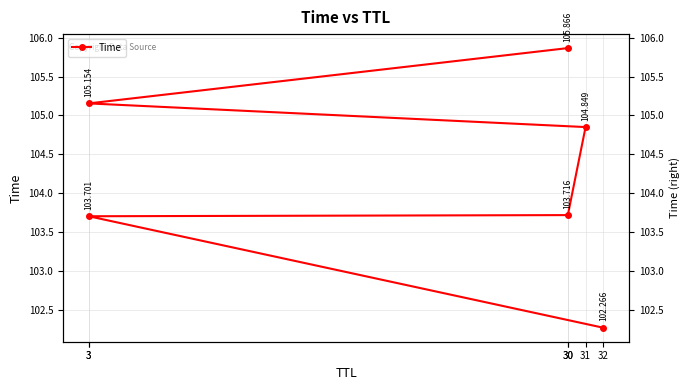

How many series are shown in this chart?

1